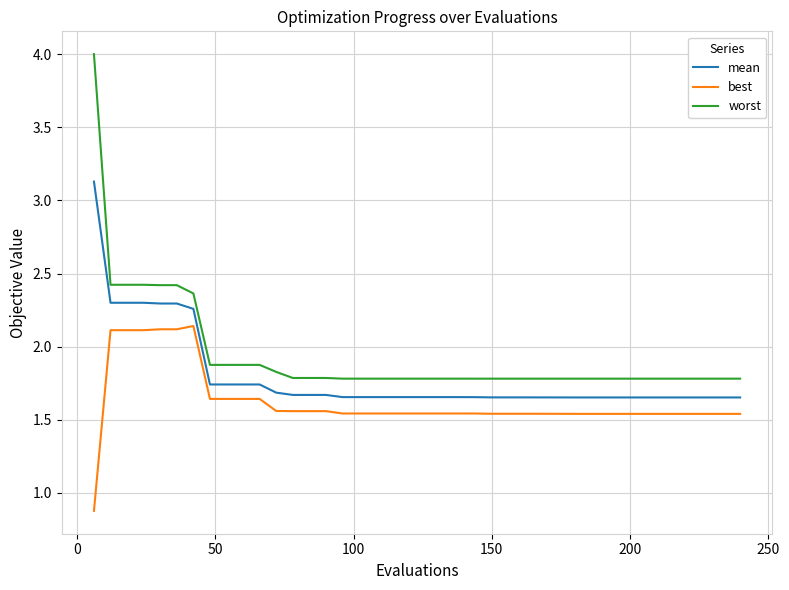

What is the smallest value displayed?

0.9